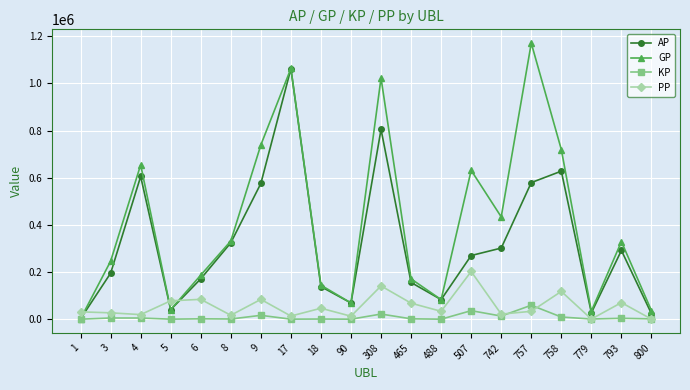

At how many categories does at least one series exceed 932423?

3